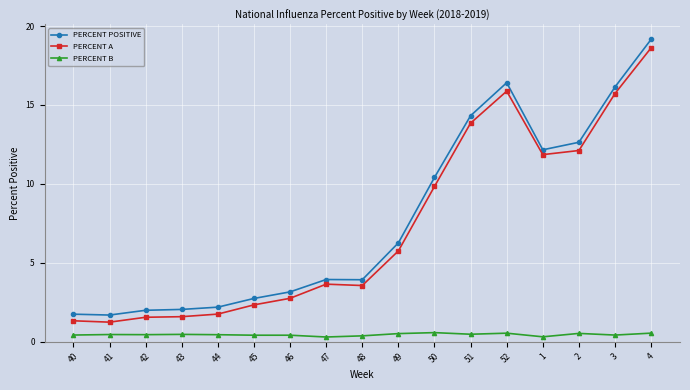

At how many categories does at least one series exceed 1?

17